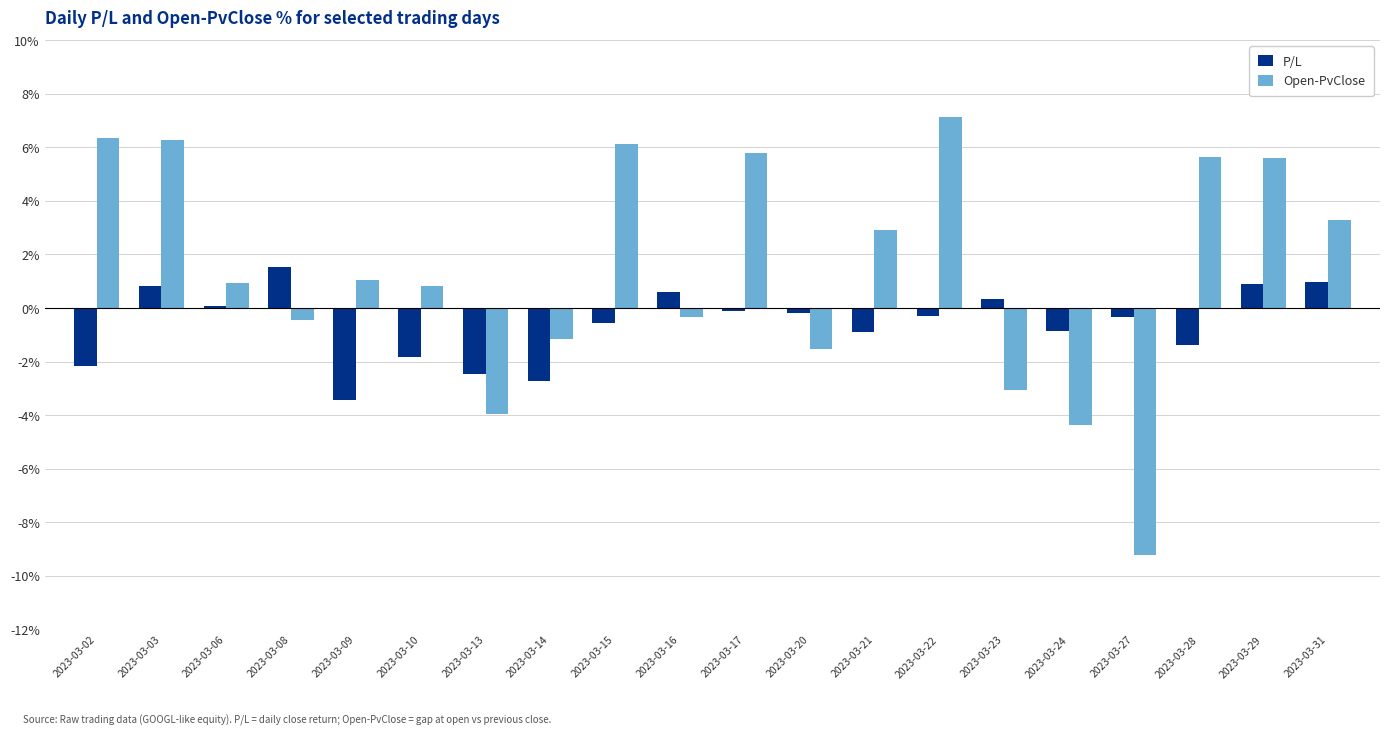

What is the value of the P/L bar at the 4th from the left?

1.6